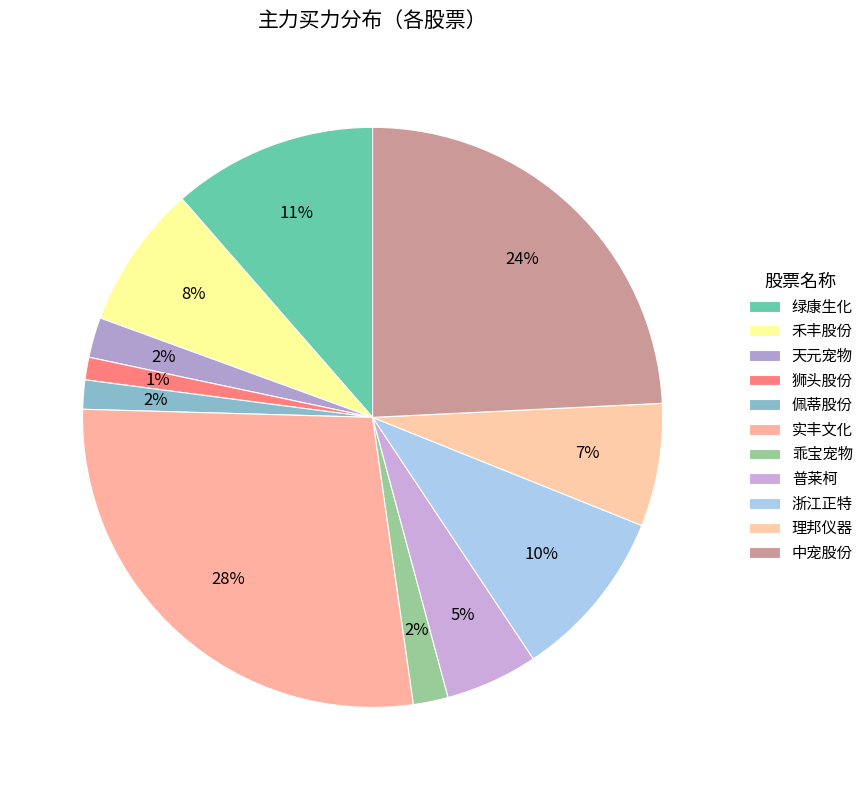

Which category has the biggest portion of the pie?

实丰文化